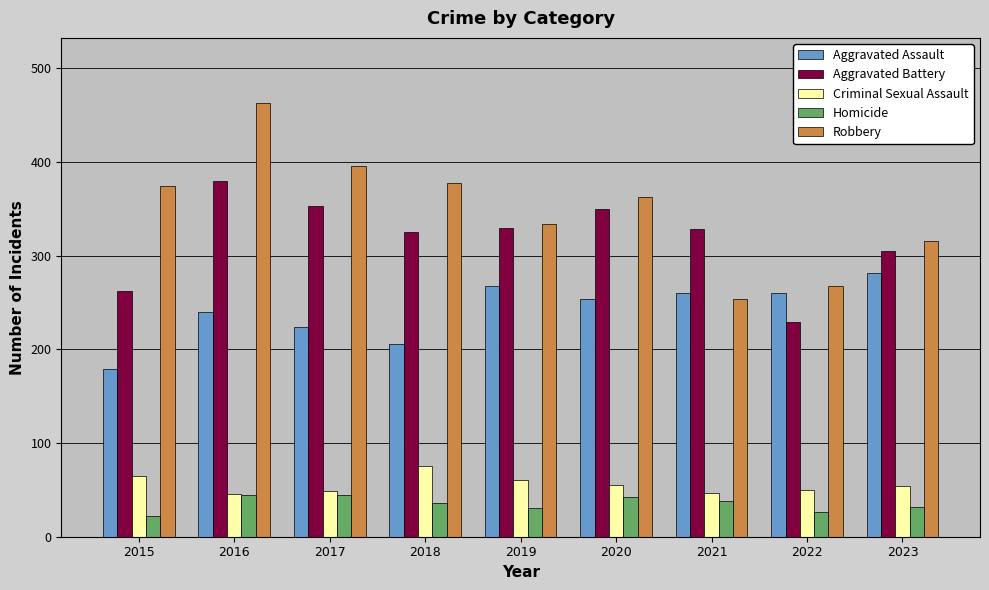

List the series in order of their peak value, highest first.

Robbery, Aggravated Battery, Aggravated Assault, Criminal Sexual Assault, Homicide